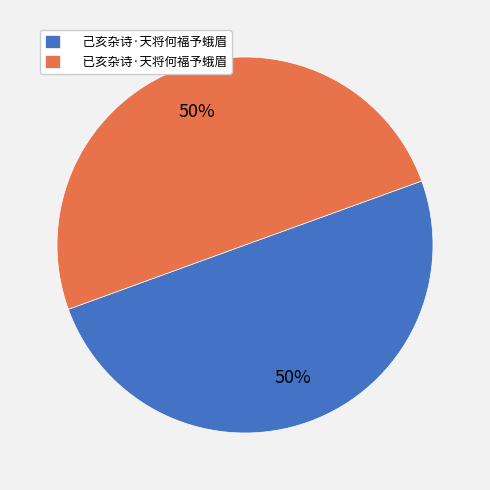

Combined, do 已亥杂诗·天将何福予蛾眉 and 己亥杂诗·天将何福予蛾眉 account for over 50%?

Yes